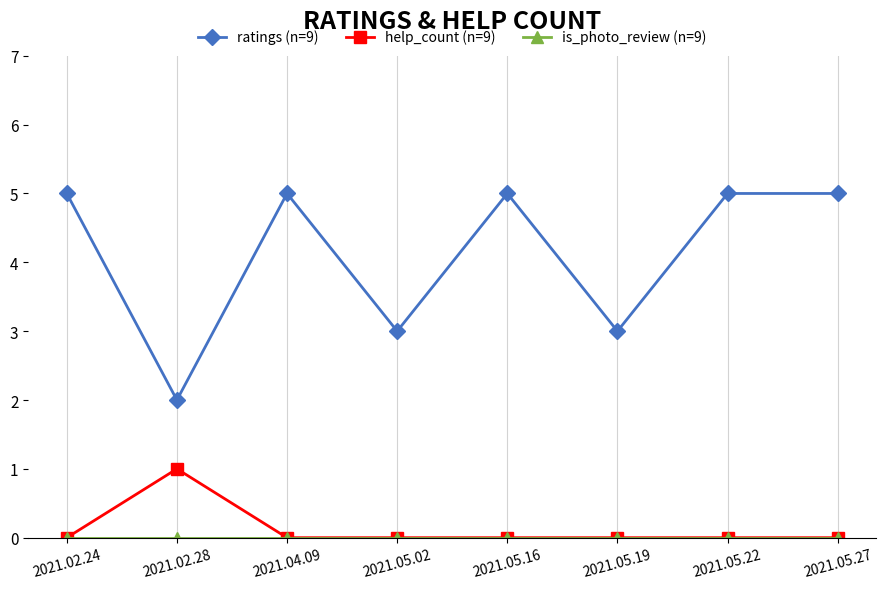

Count the help_count (n=9) values in the range 0 to 1.

8